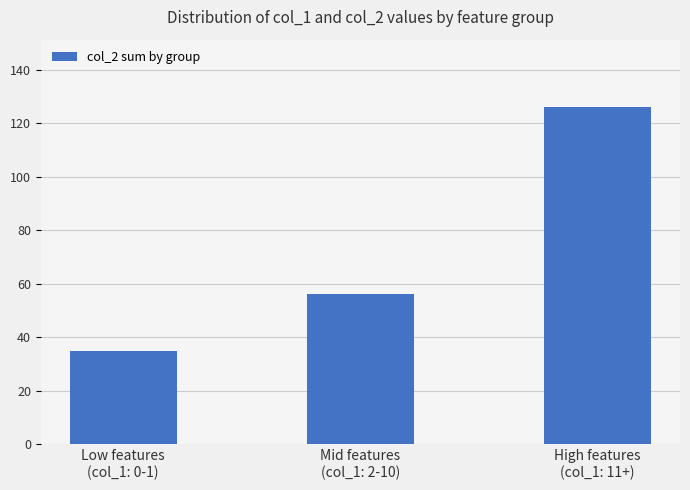

Rank the categories by value from lowest to highest.

Low features
(col_1: 0-1), Mid features
(col_1: 2-10), High features
(col_1: 11+)